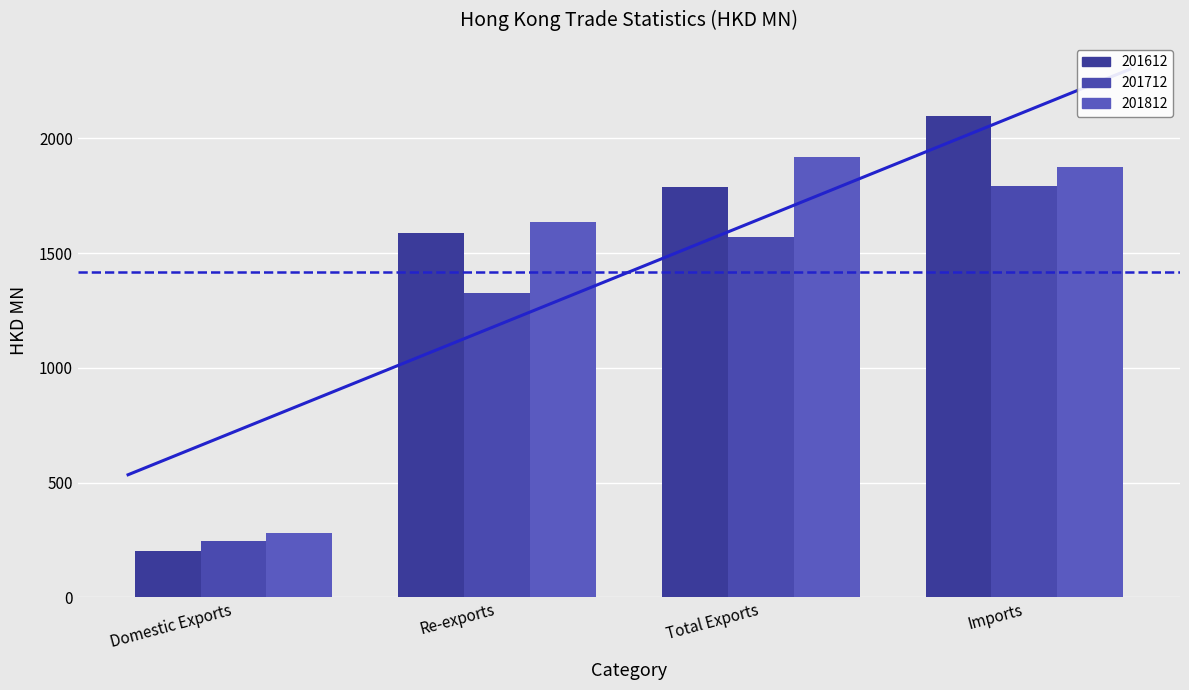

Is it true that 201612 equals 1587.1 at Re-exports?

True